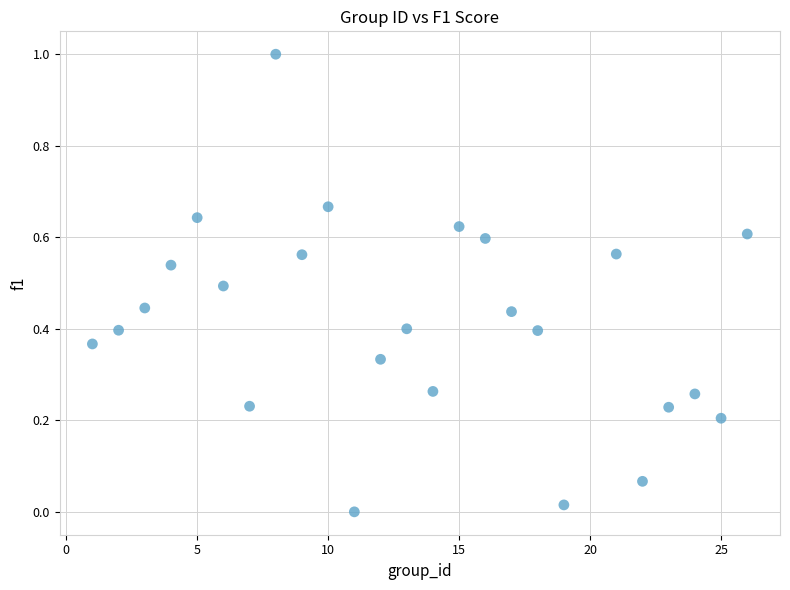

What is the range of X values (max minus min)?

25.0